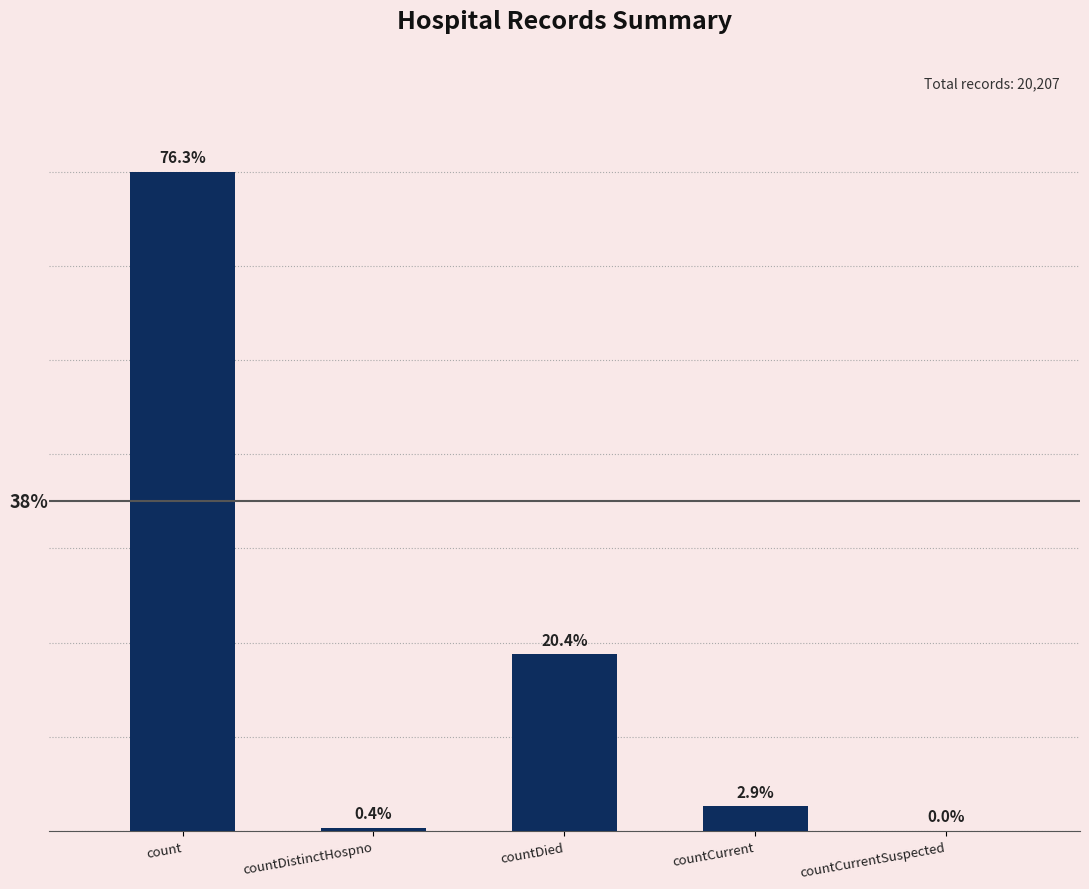

List the labels in order of value, smallest first.

countCurrentSuspected, countDistinctHospno, countCurrent, countDied, count